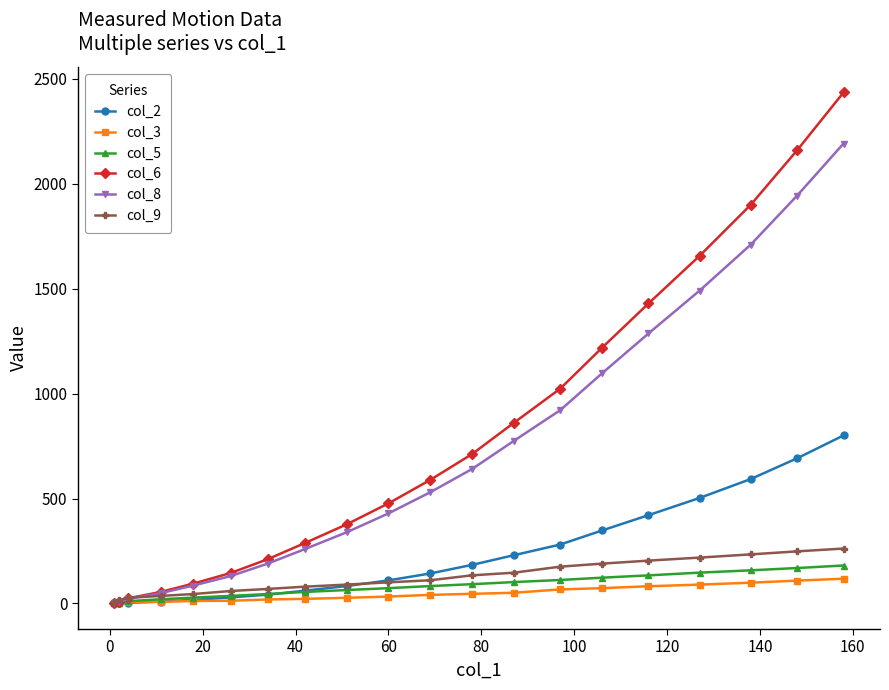

What is the maximum value shown in the chart?

2436.0